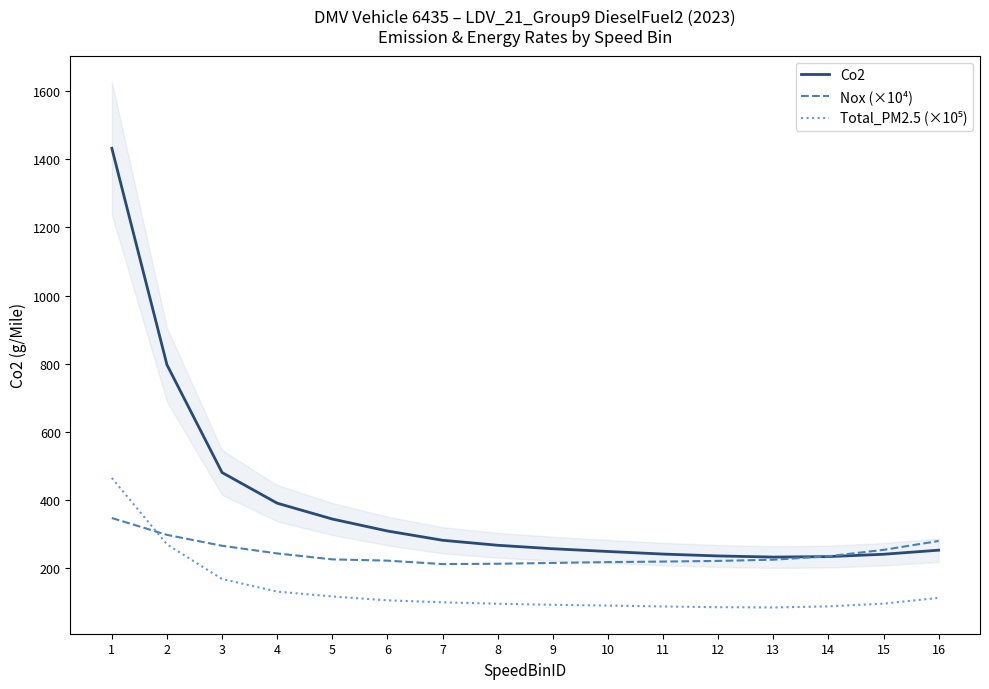

In Nox (×10⁴), how many points are lower than both neighbors (excluding endpoints)?

1